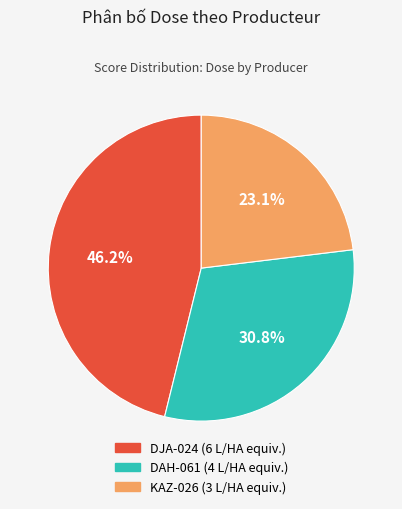

To the nearest percent, what is the average slice percentage?

33%